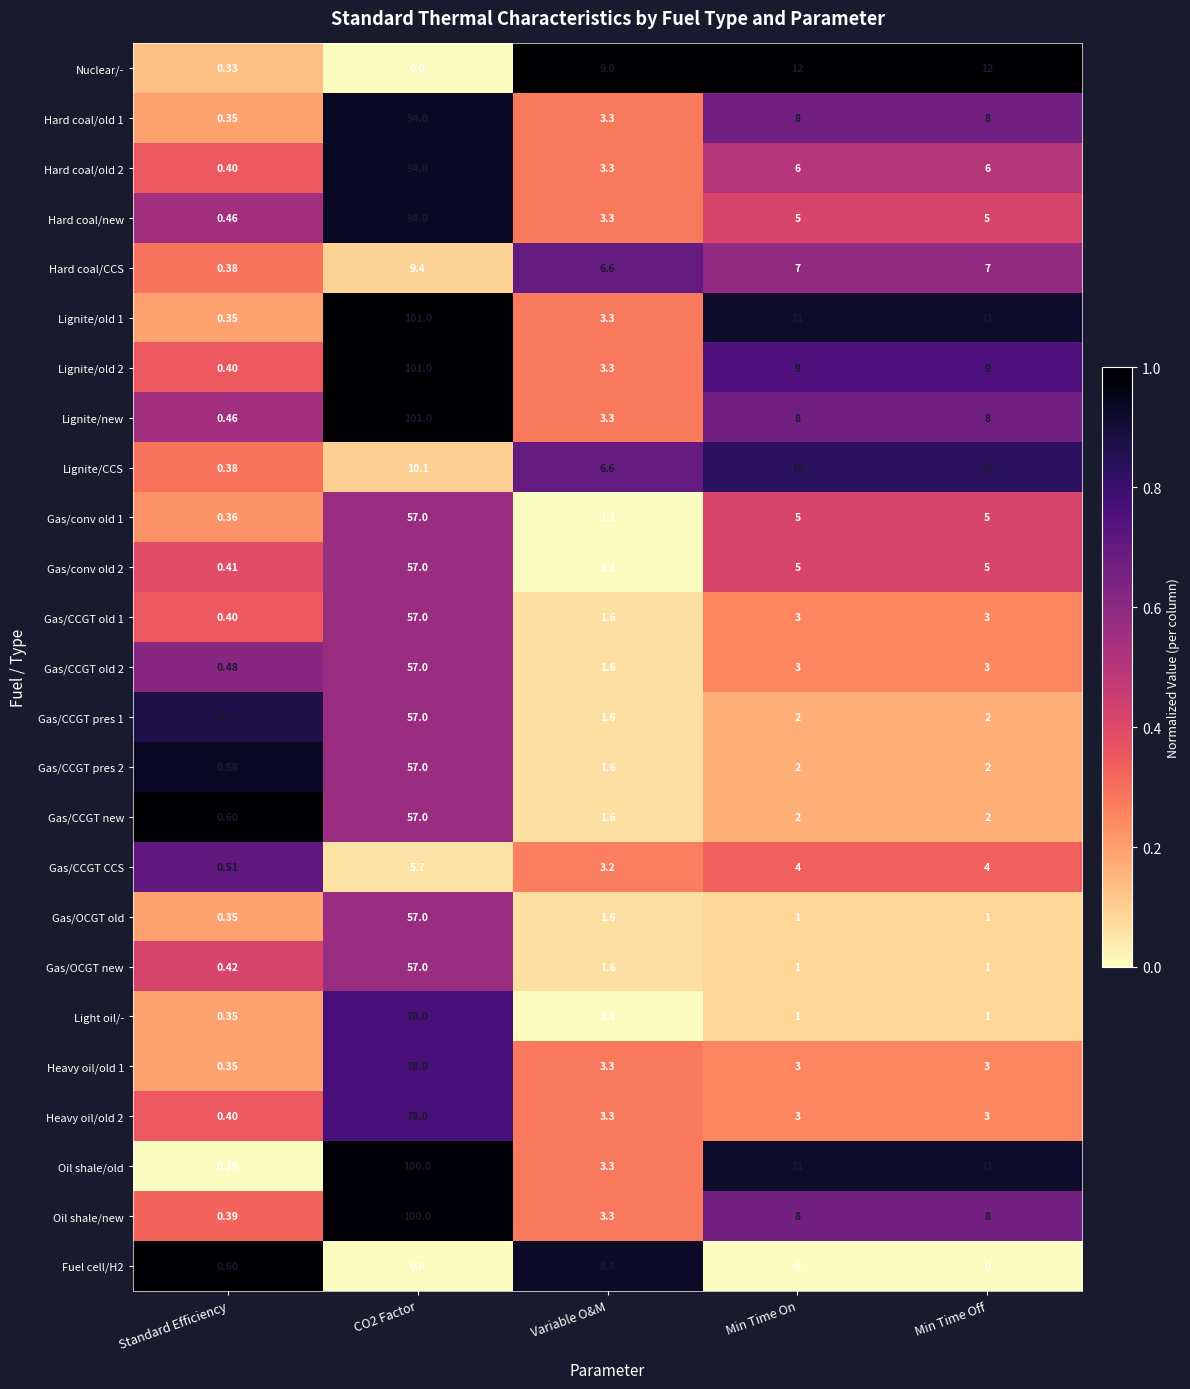

Which series changed the most between Standard Efficiency and Min Time Off?

Nuclear/-